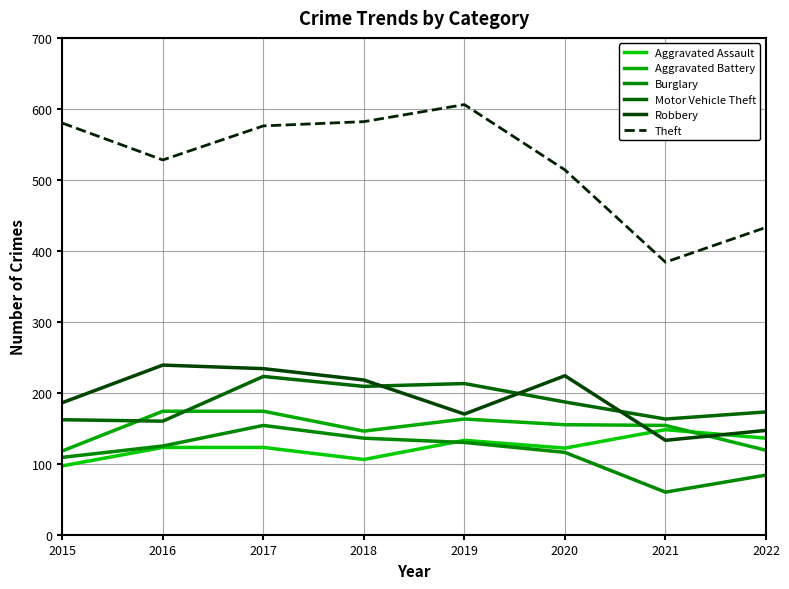

True or false: Burglary and Aggravated Battery intersect in this chart.

False